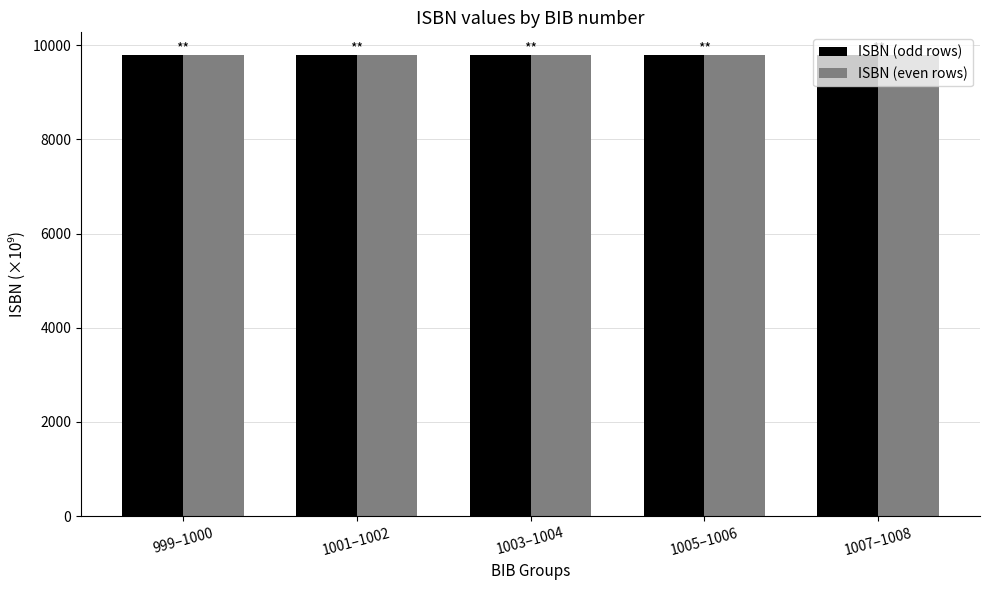

What is the smallest value displayed?

9780.2